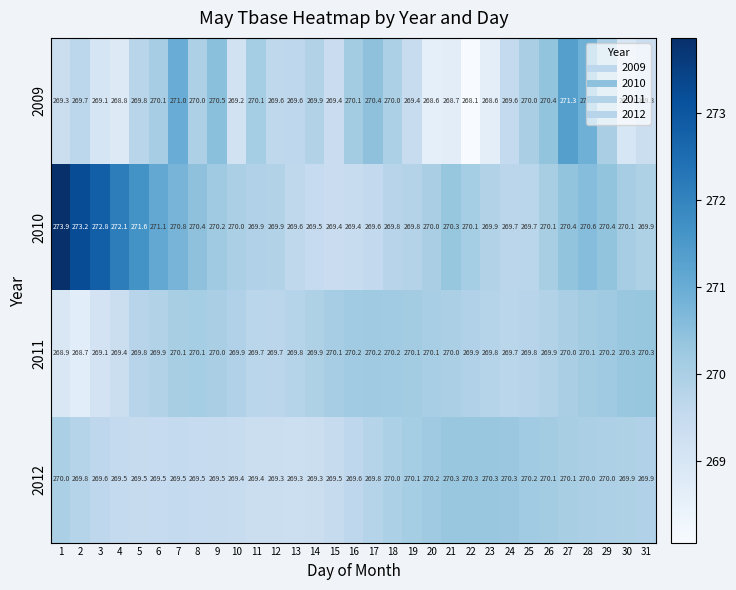

Which series has the largest total across all categories?

2010